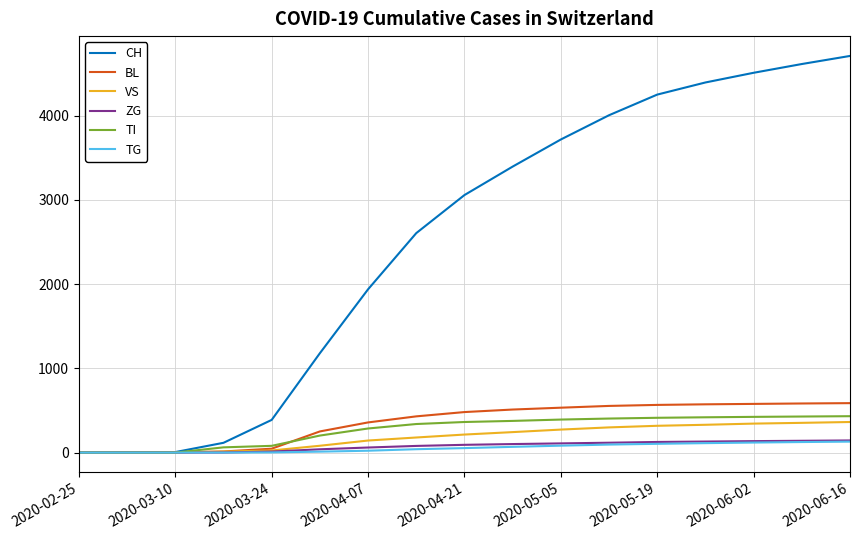

Which series has the largest total across all categories?

CH